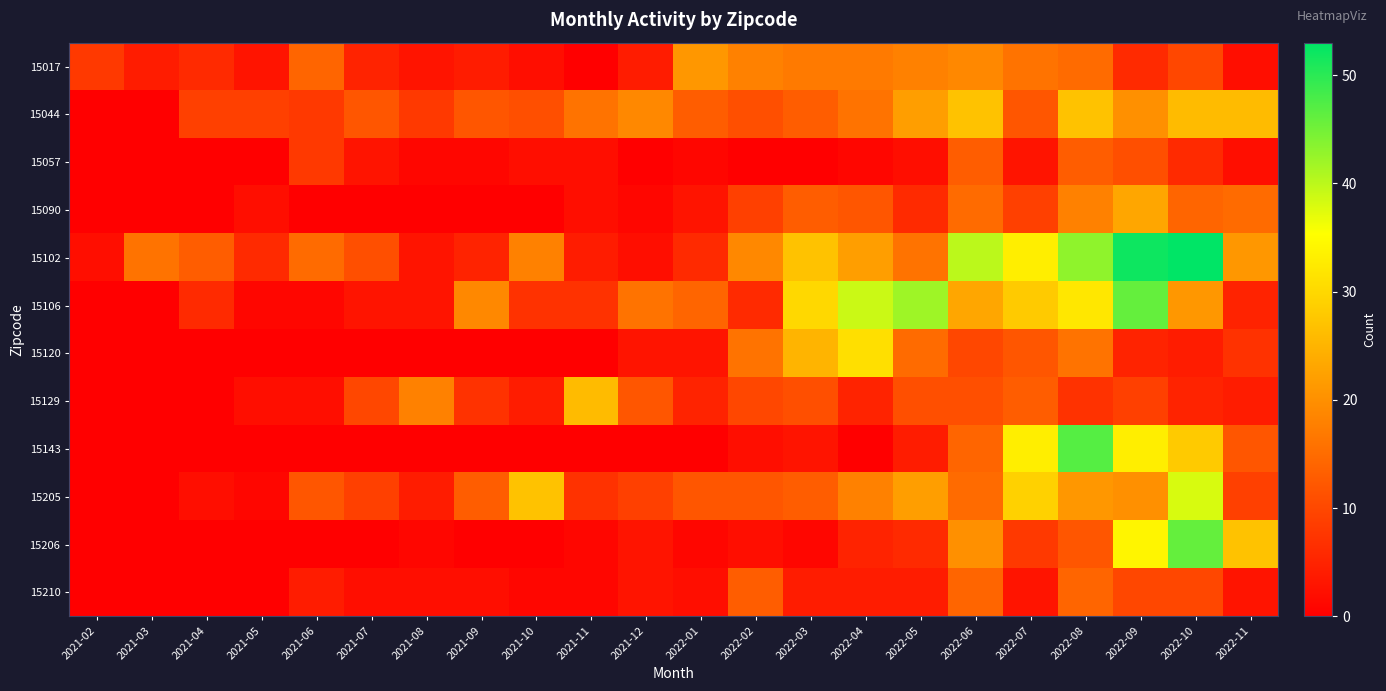

Reading left to right, transcribe all the data shown in this chart.

15017: 2021-02=8	2021-03=4	2021-04=6	2021-05=3	2021-06=14	2021-07=5	2021-08=3	2021-09=4	2021-10=2	2021-11=0	2021-12=4	2022-01=21	2022-02=18	2022-03=17	2022-04=17	2022-05=18	2022-06=19	2022-07=16	2022-08=15	2022-09=6	2022-10=10	2022-11=2
15044: 2021-02=0	2021-03=0	2021-04=9	2021-05=9	2021-06=8	2021-07=12	2021-08=8	2021-09=12	2021-10=11	2021-11=16	2021-12=19	2022-01=13	2022-02=11	2022-03=13	2022-04=16	2022-05=22	2022-06=27	2022-07=12	2022-08=27	2022-09=20	2022-10=26	2022-11=26
15057: 2021-02=0	2021-03=0	2021-04=0	2021-05=0	2021-06=8	2021-07=3	2021-08=1	2021-09=1	2021-10=2	2021-11=2	2021-12=0	2022-01=1	2022-02=0	2022-03=0	2022-04=1	2022-05=2	2022-06=13	2022-07=3	2022-08=13	2022-09=11	2022-10=6	2022-11=2
15090: 2021-02=0	2021-03=0	2021-04=0	2021-05=2	2021-06=0	2021-07=0	2021-08=0	2021-09=0	2021-10=0	2021-11=2	2021-12=1	2022-01=3	2022-02=9	2022-03=13	2022-04=12	2022-05=6	2022-06=15	2022-07=9	2022-08=18	2022-09=23	2022-10=14	2022-11=15
15102: 2021-02=2	2021-03=16	2021-04=13	2021-05=6	2021-06=15	2021-07=11	2021-08=3	2021-09=5	2021-10=18	2021-11=4	2021-12=2	2022-01=6	2022-02=19	2022-03=27	2022-04=22	2022-05=16	2022-06=40	2022-07=33	2022-08=43	2022-09=52	2022-10=53	2022-11=21
15106: 2021-02=0	2021-03=0	2021-04=6	2021-05=1	2021-06=1	2021-07=3	2021-08=3	2021-09=19	2021-10=7	2021-11=7	2021-12=16	2022-01=14	2022-02=6	2022-03=30	2022-04=39	2022-05=42	2022-06=23	2022-07=28	2022-08=32	2022-09=46	2022-10=21	2022-11=5
15120: 2021-02=0	2021-03=0	2021-04=0	2021-05=0	2021-06=0	2021-07=0	2021-08=0	2021-09=0	2021-10=0	2021-11=0	2021-12=3	2022-01=3	2022-02=16	2022-03=25	2022-04=31	2022-05=15	2022-06=10	2022-07=12	2022-08=16	2022-09=5	2022-10=4	2022-11=7
15129: 2021-02=0	2021-03=0	2021-04=0	2021-05=2	2021-06=2	2021-07=10	2021-08=18	2021-09=7	2021-10=4	2021-11=26	2021-12=12	2022-01=5	2022-02=10	2022-03=11	2022-04=5	2022-05=11	2022-06=11	2022-07=13	2022-08=7	2022-09=9	2022-10=5	2022-11=4
15143: 2021-02=0	2021-03=0	2021-04=0	2021-05=0	2021-06=0	2021-07=0	2021-08=0	2021-09=0	2021-10=0	2021-11=0	2021-12=0	2022-01=0	2022-02=2	2022-03=3	2022-04=0	2022-05=4	2022-06=14	2022-07=33	2022-08=47	2022-09=33	2022-10=28	2022-11=12
15205: 2021-02=0	2021-03=0	2021-04=2	2021-05=1	2021-06=12	2021-07=9	2021-08=4	2021-09=13	2021-10=27	2021-11=7	2021-12=9	2022-01=12	2022-02=12	2022-03=13	2022-04=18	2022-05=22	2022-06=15	2022-07=29	2022-08=21	2022-09=20	2022-10=38	2022-11=9
15206: 2021-02=0	2021-03=0	2021-04=0	2021-05=0	2021-06=0	2021-07=0	2021-08=1	2021-09=0	2021-10=0	2021-11=1	2021-12=3	2022-01=1	2022-02=2	2022-03=1	2022-04=5	2022-05=6	2022-06=20	2022-07=8	2022-08=12	2022-09=34	2022-10=46	2022-11=27
15210: 2021-02=0	2021-03=0	2021-04=0	2021-05=0	2021-06=4	2021-07=2	2021-08=2	2021-09=2	2021-10=1	2021-11=1	2021-12=3	2022-01=2	2022-02=13	2022-03=4	2022-04=4	2022-05=4	2022-06=14	2022-07=3	2022-08=14	2022-09=10	2022-10=10	2022-11=3